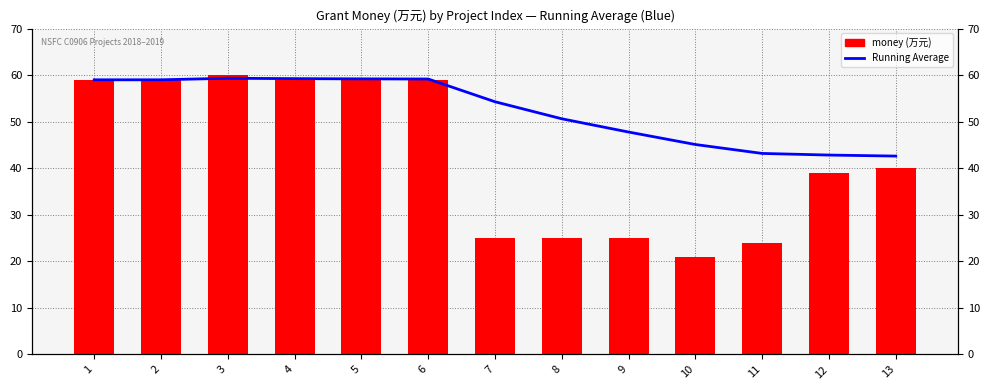

Read the money value at 4.

59.0